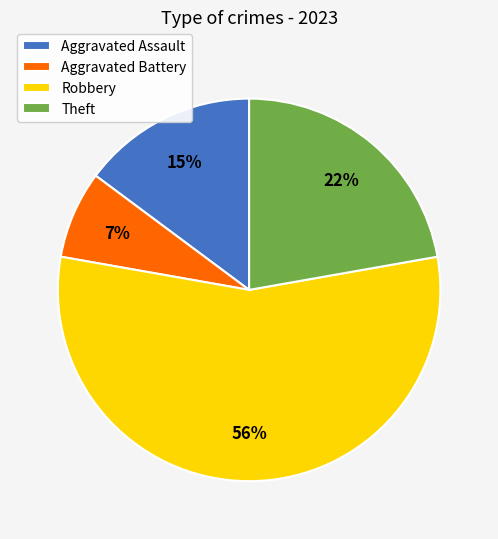

To the nearest percent, what is the average slice percentage?

25%